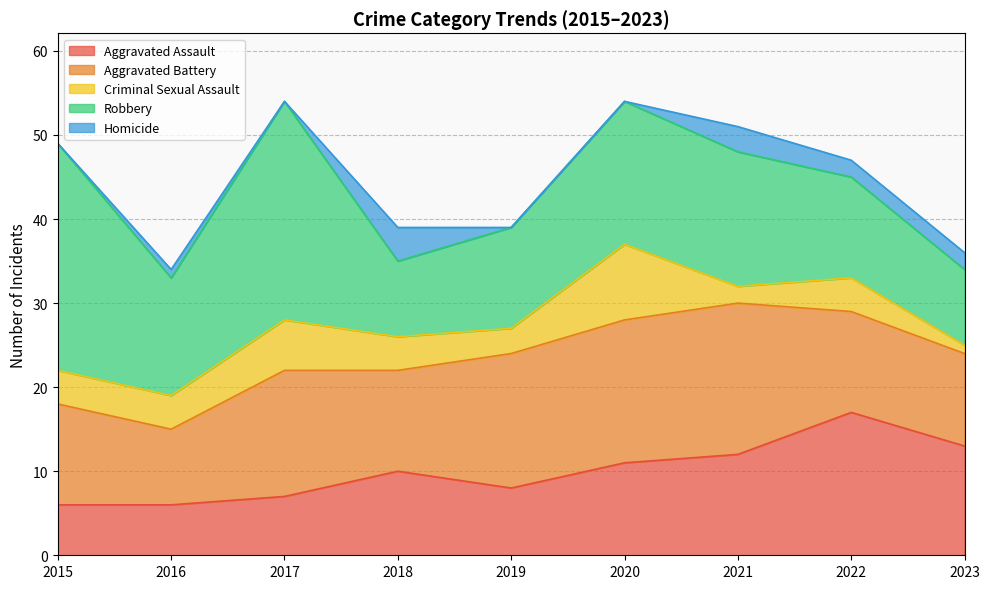

At 2019, list the series in order from largest to smallest.

Aggravated Battery, Robbery, Aggravated Assault, Criminal Sexual Assault, Homicide